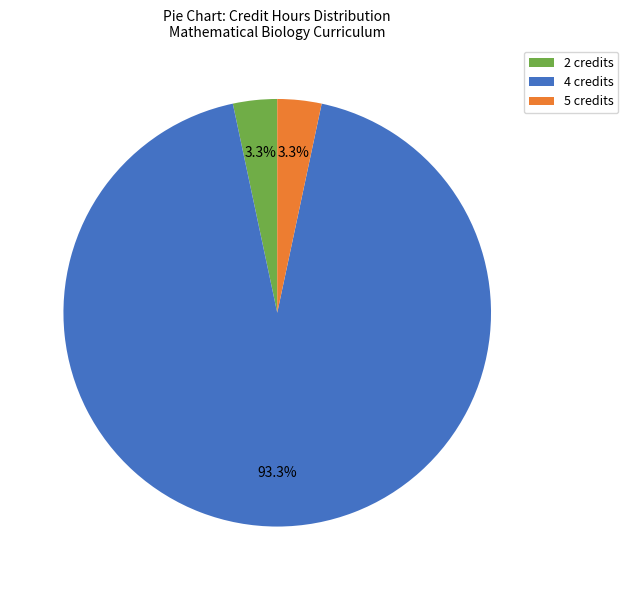

Which has a higher value, 5 credits or 4 credits?

4 credits